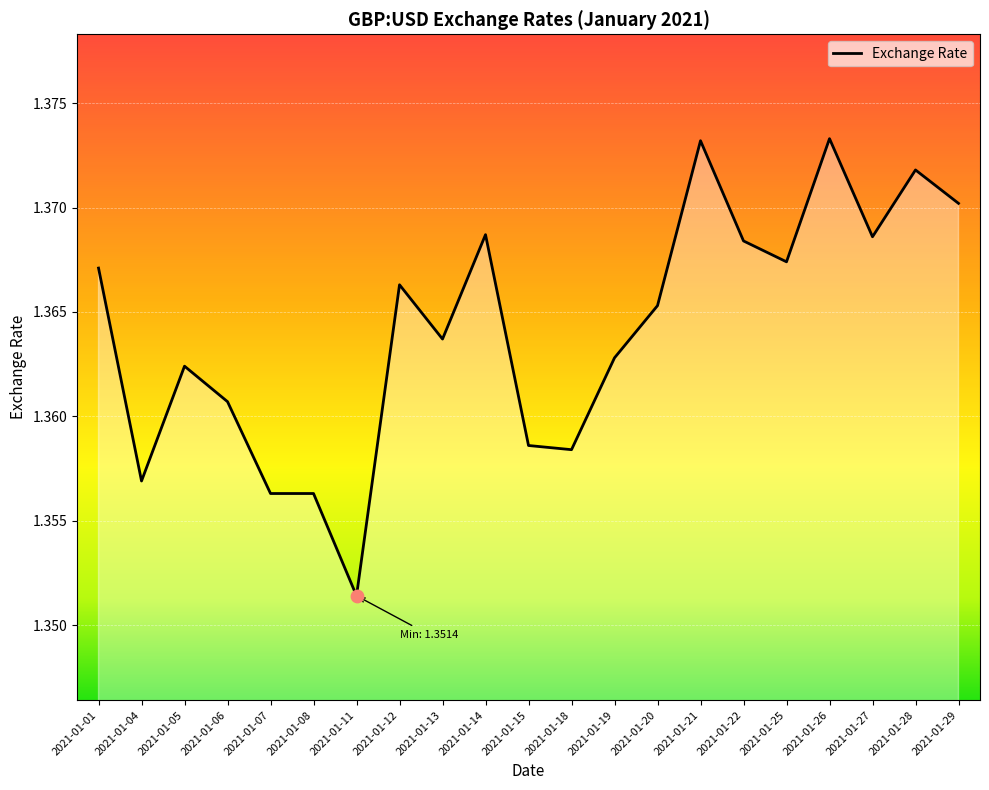

Between 2021-01-08 and 2021-01-20, which is larger?

2021-01-20